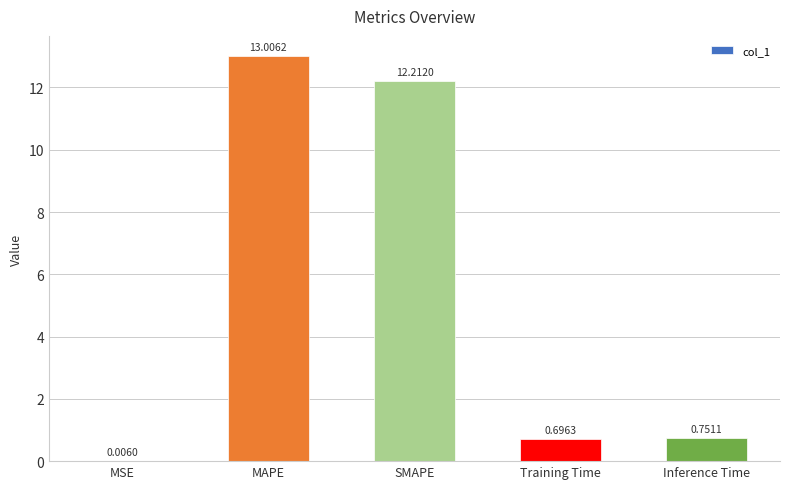

Where is the data nearest to the value 6?

Inference Time